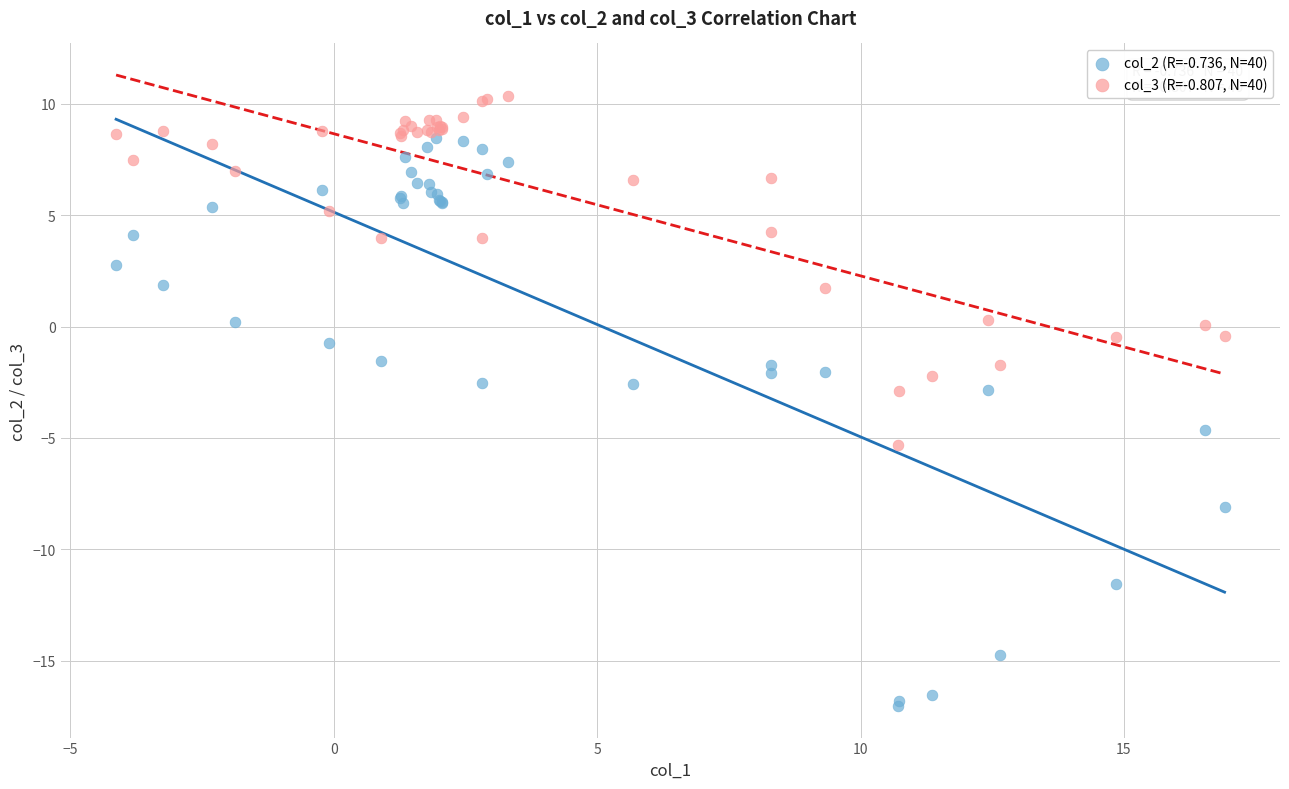

What are all the series names shown in the legend?

col_2 (R=-0.736, N=40), col_3 (R=-0.807, N=40)